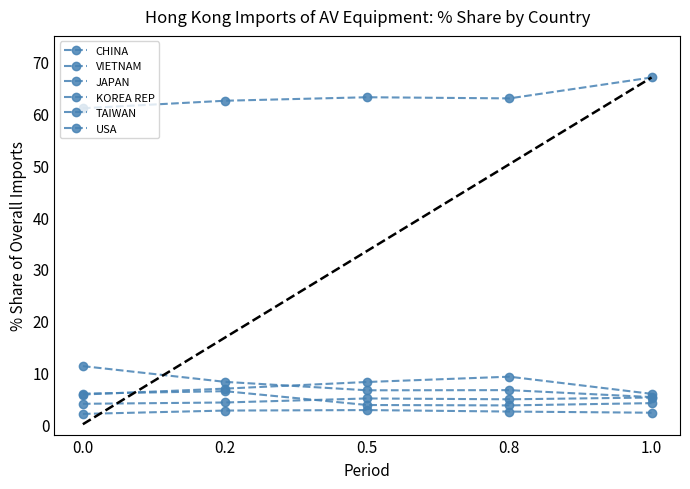

Reading right to left, transcribe all the data shown in this chart.

CHINA: 1.0=67.0	0.8=63.0	0.5=63.2	0.2=62.5	0.0=61.1
VIETNAM: 1.0=5.9	0.8=9.2	0.5=8.2	0.2=6.9	0.0=5.7
JAPAN: 1.0=5.2	0.8=6.6	0.5=6.6	0.2=8.2	0.0=11.2
KOREA REP: 1.0=4.1	0.8=3.6	0.5=3.7	0.2=6.4	0.0=5.9
TAIWAN: 1.0=5.2	0.8=4.8	0.5=5.0	0.2=4.2	0.0=3.9
USA: 1.0=2.2	0.8=2.4	0.5=2.7	0.2=2.6	0.0=2.0